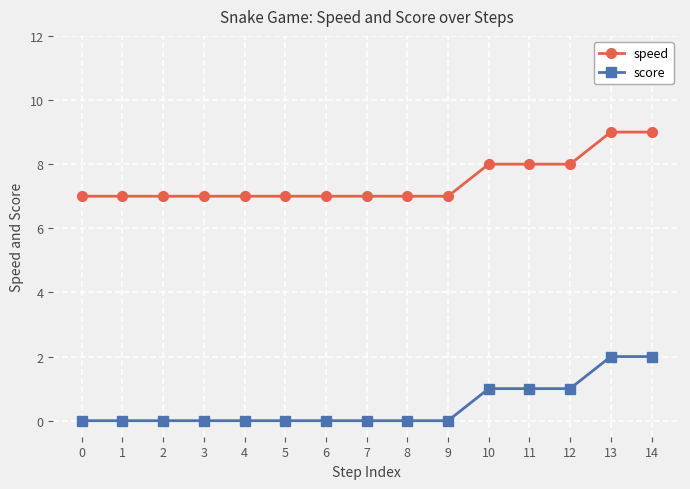

What is the value of the score point at the 13th from the left?

1